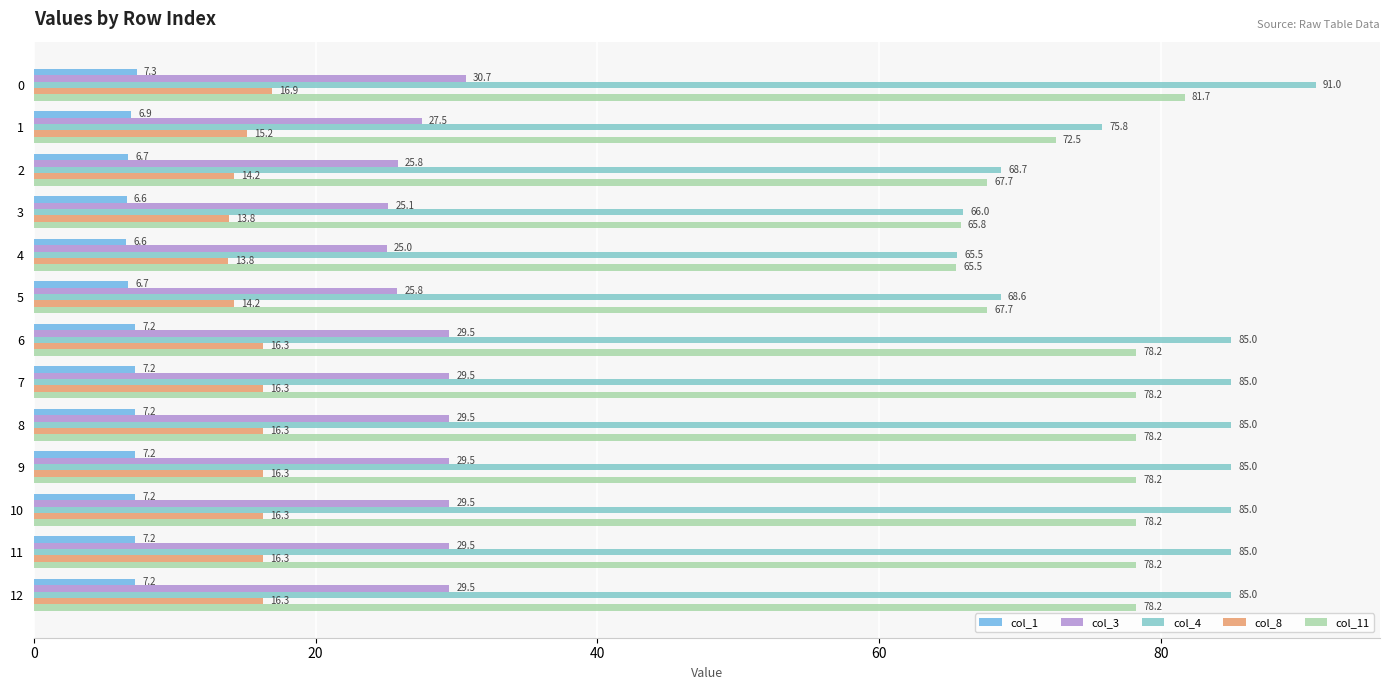

Rank the series at 11 from lowest to highest value.

col_1, col_8, col_3, col_11, col_4